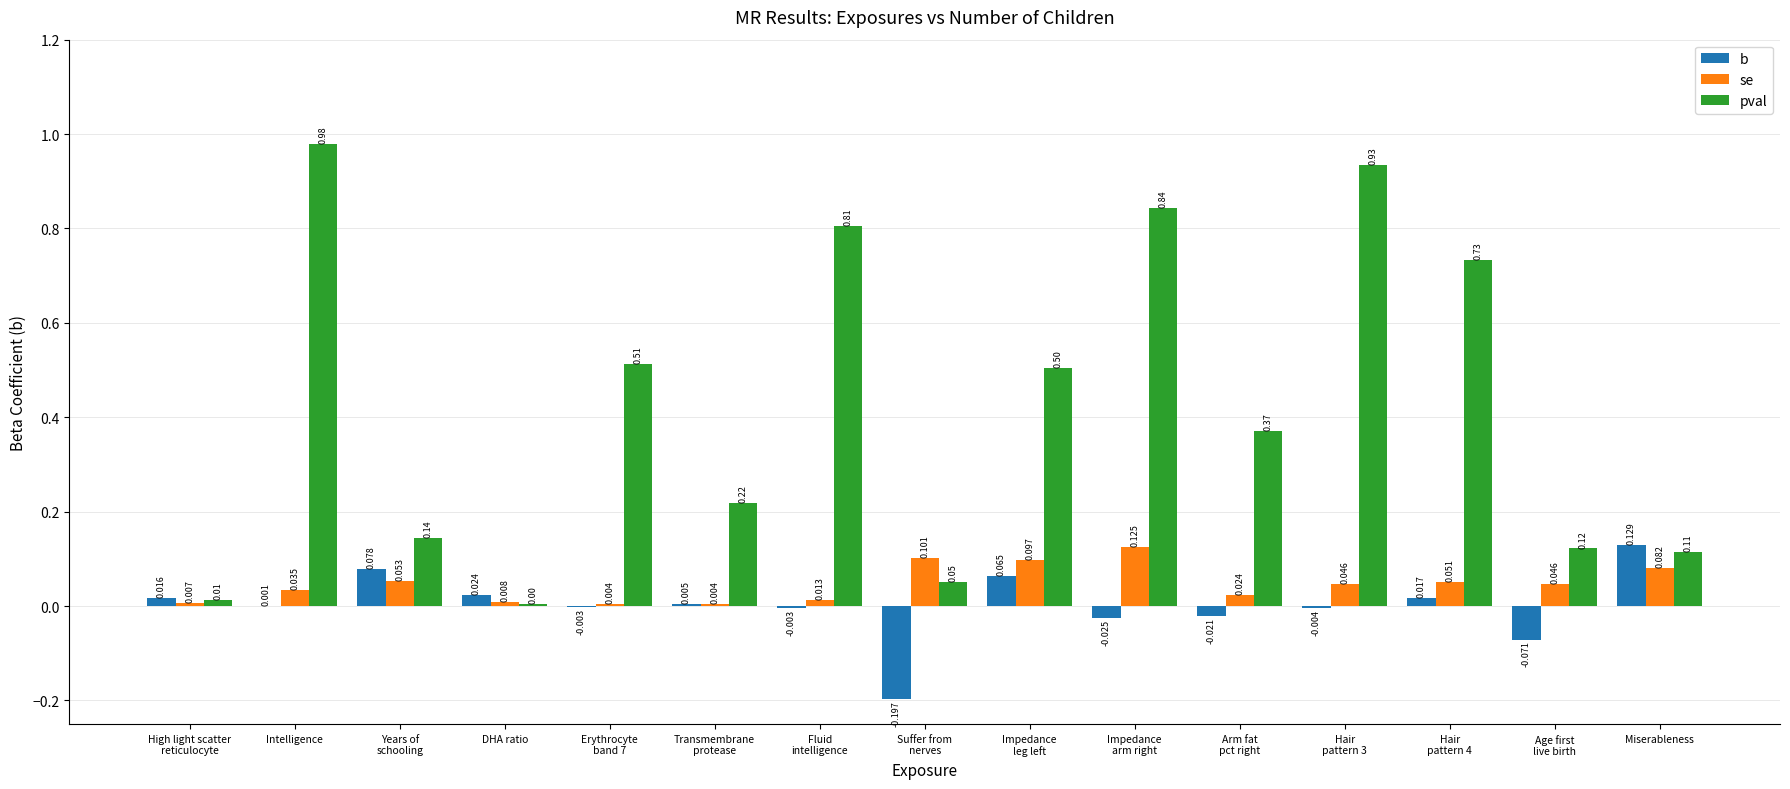

The b series shows -0.0 at Hair
pattern 3. True or false?

True